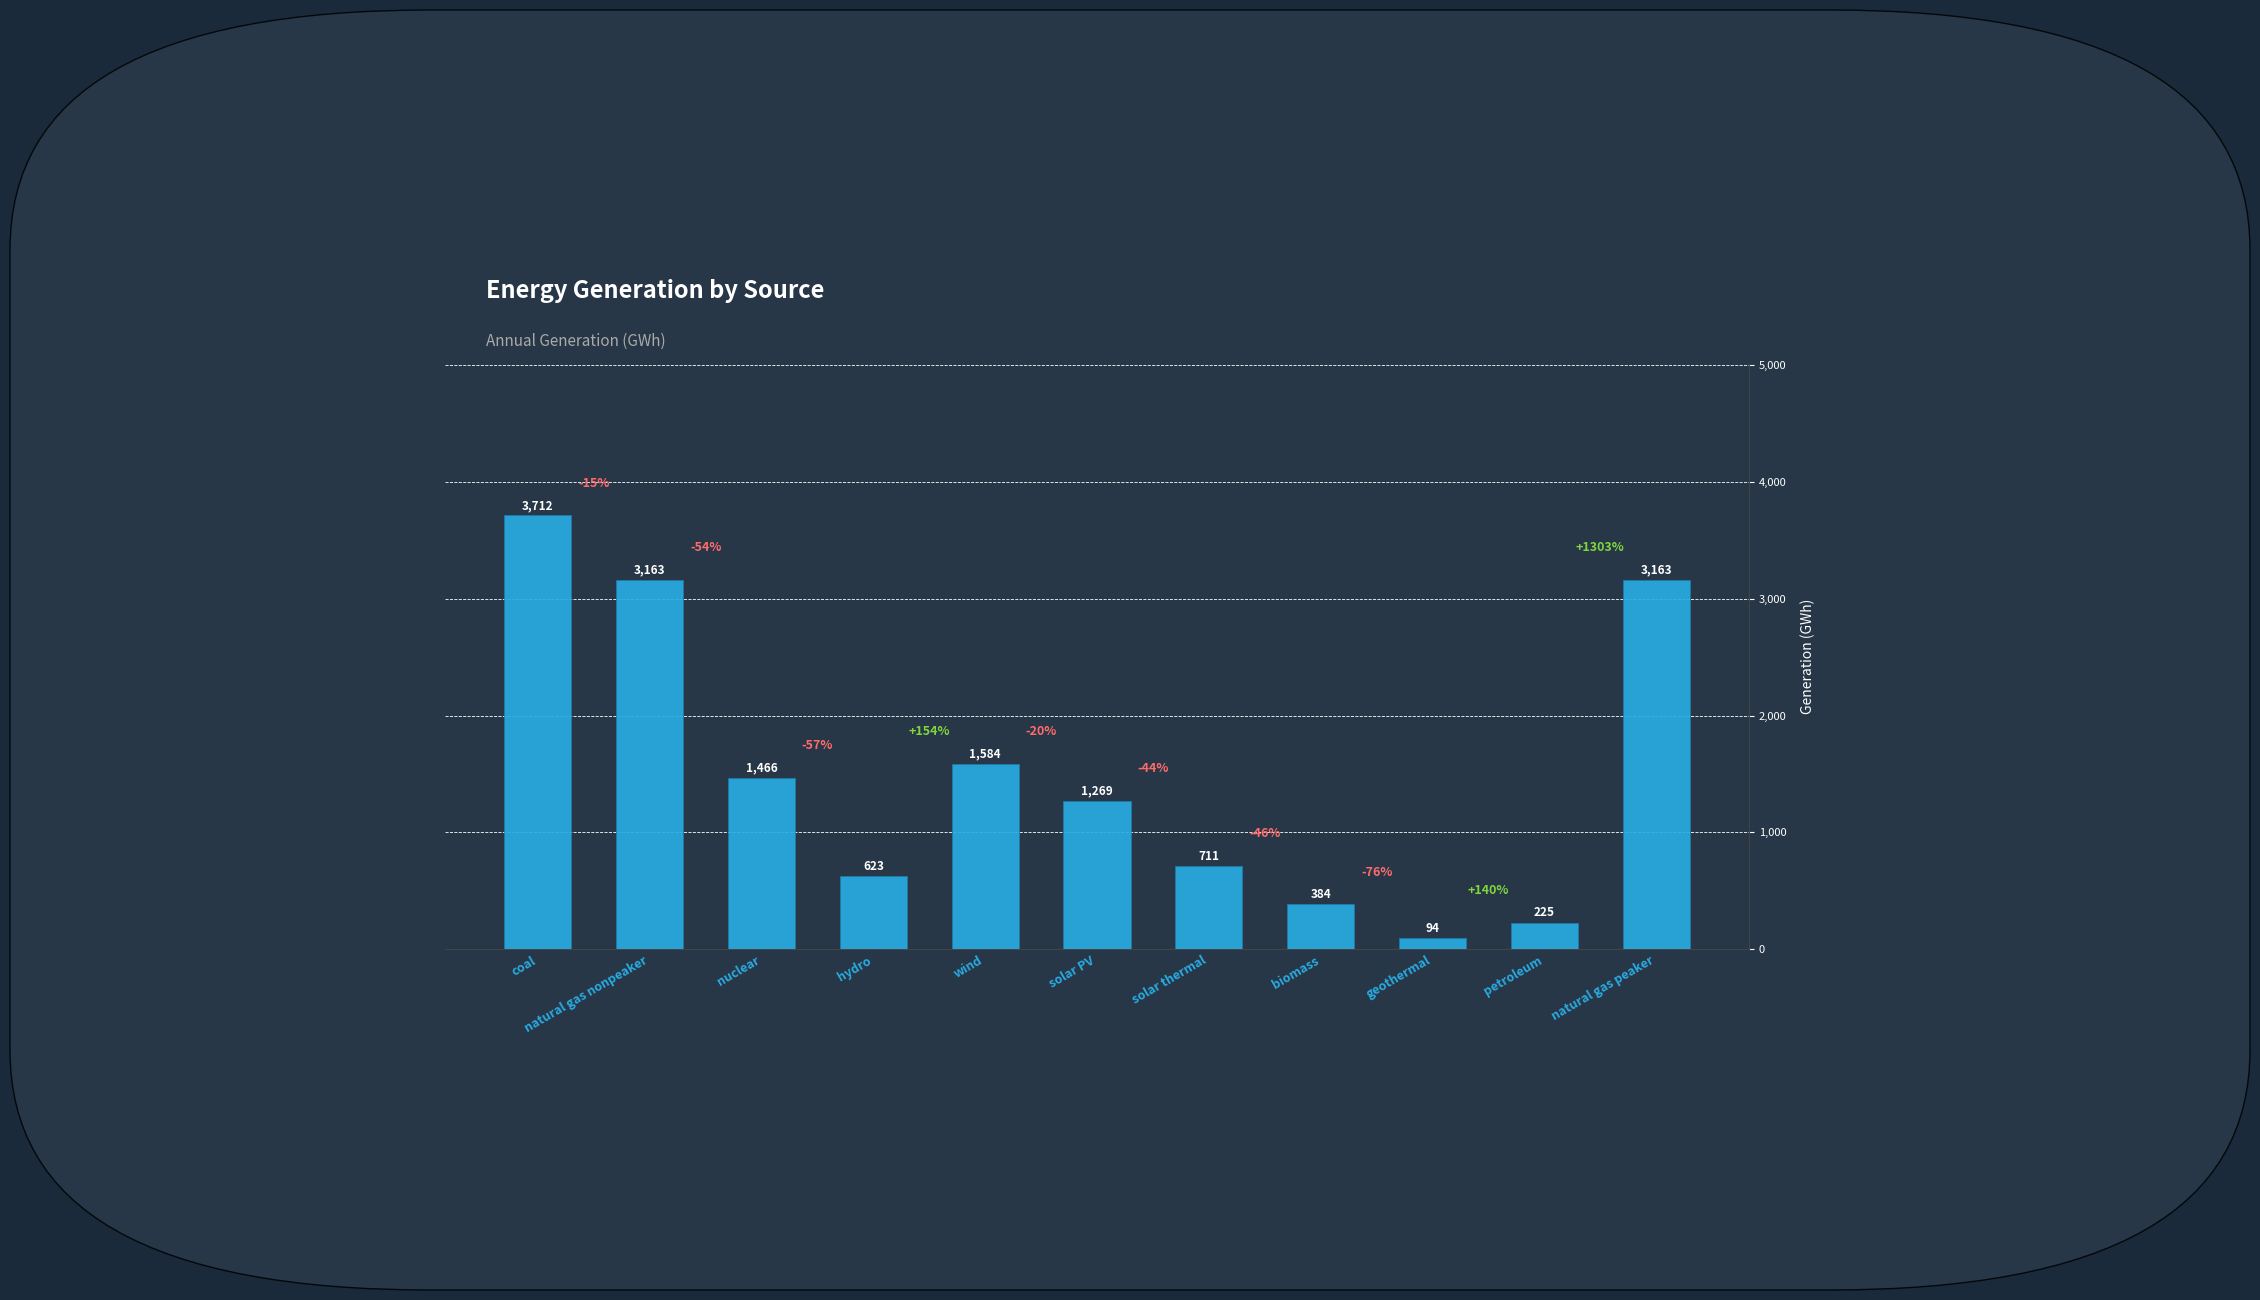

What is the ratio of the value at wind to the value at natural gas peaker?

0.5